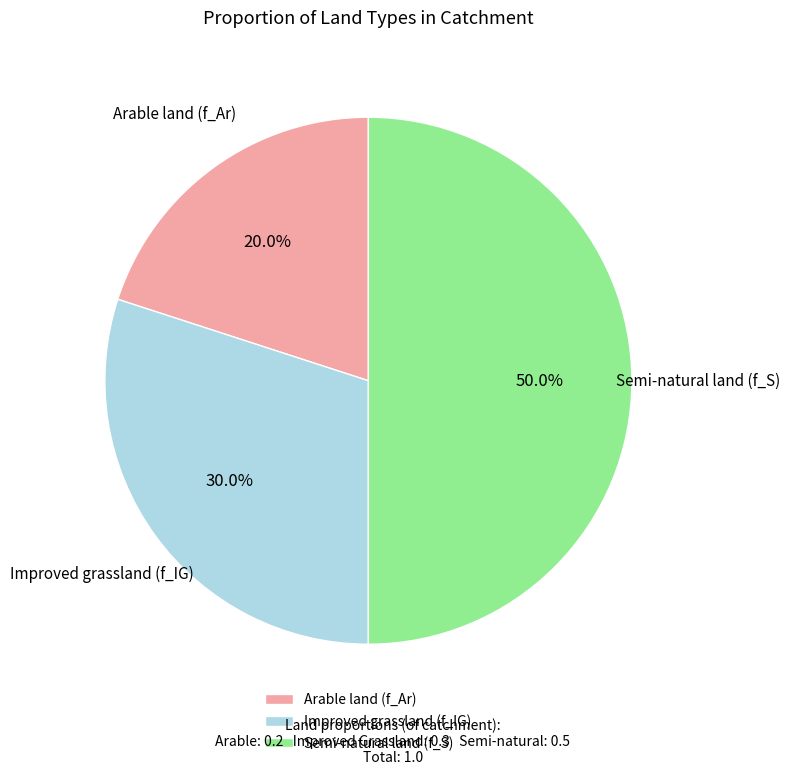

True or false: Improved grassland (f_IG) accounts for 30% of the total.

True